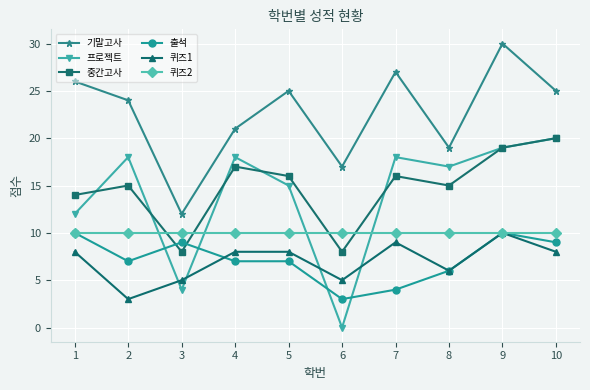

What is the difference between the highest and lowest values at 1?

18